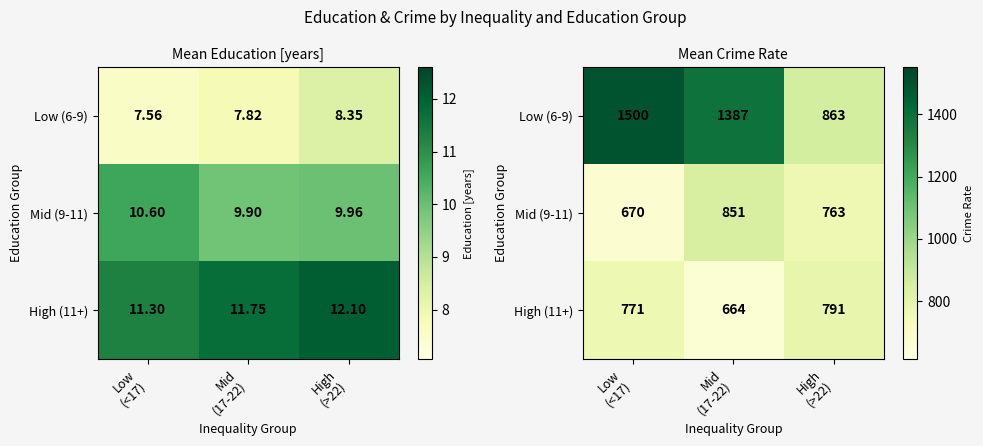

Rank the series by their maximum value, from highest to lowest.

Low (6-9), Mid (9-11), High (11+)